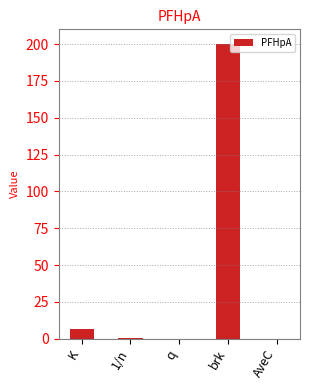

What is the ratio of the value at brk to the value at K?

29.6